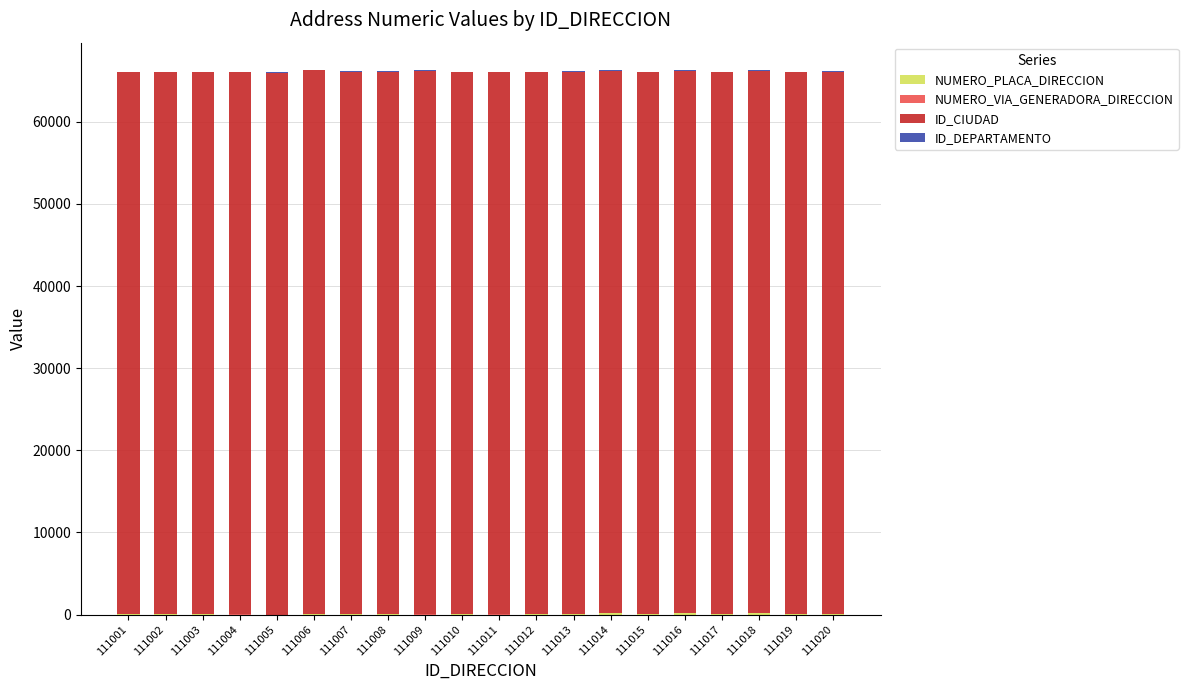

What is the difference between the maximum and minimum values in the NUMERO_VIA_GENERADORA_DIRECCION series?

59